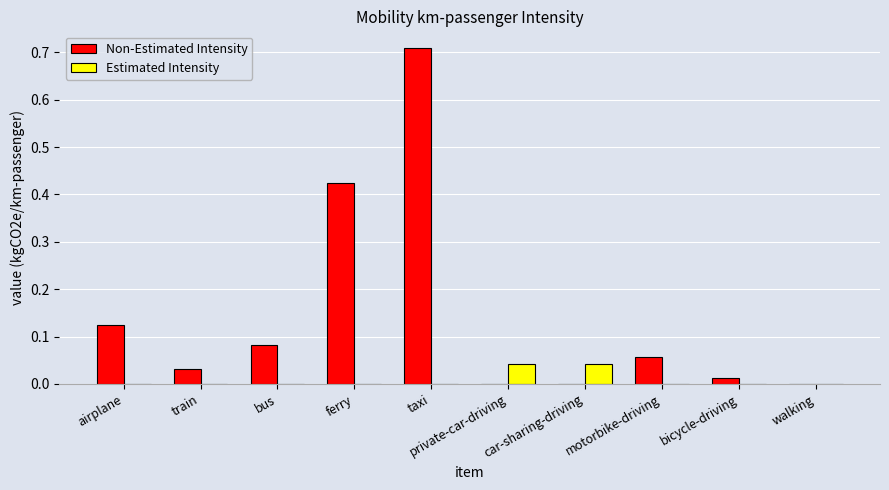

Are the bars grouped side by side (vs. stacked)?

Yes